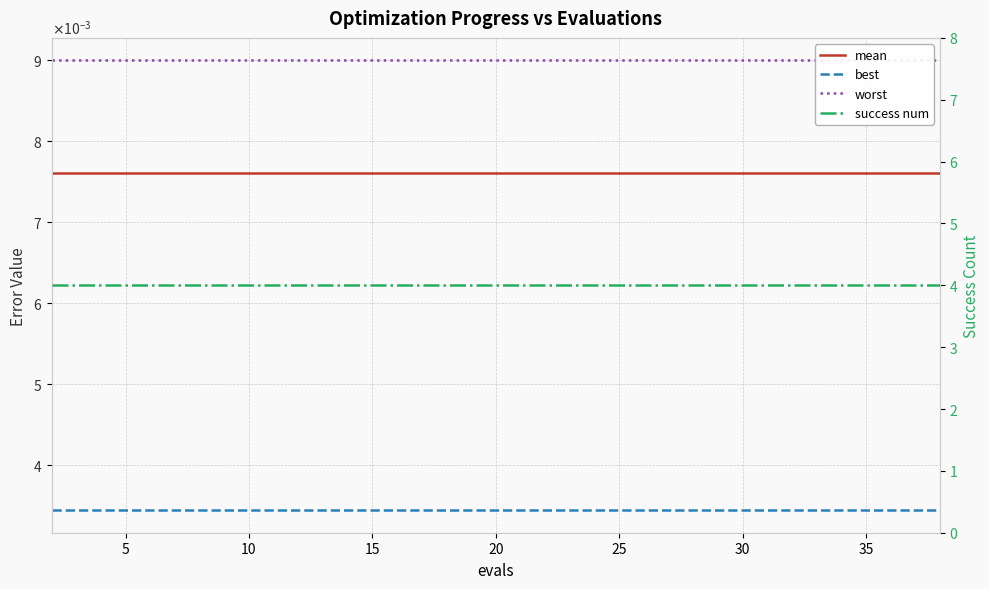

How many distinct data groups are displayed?

4